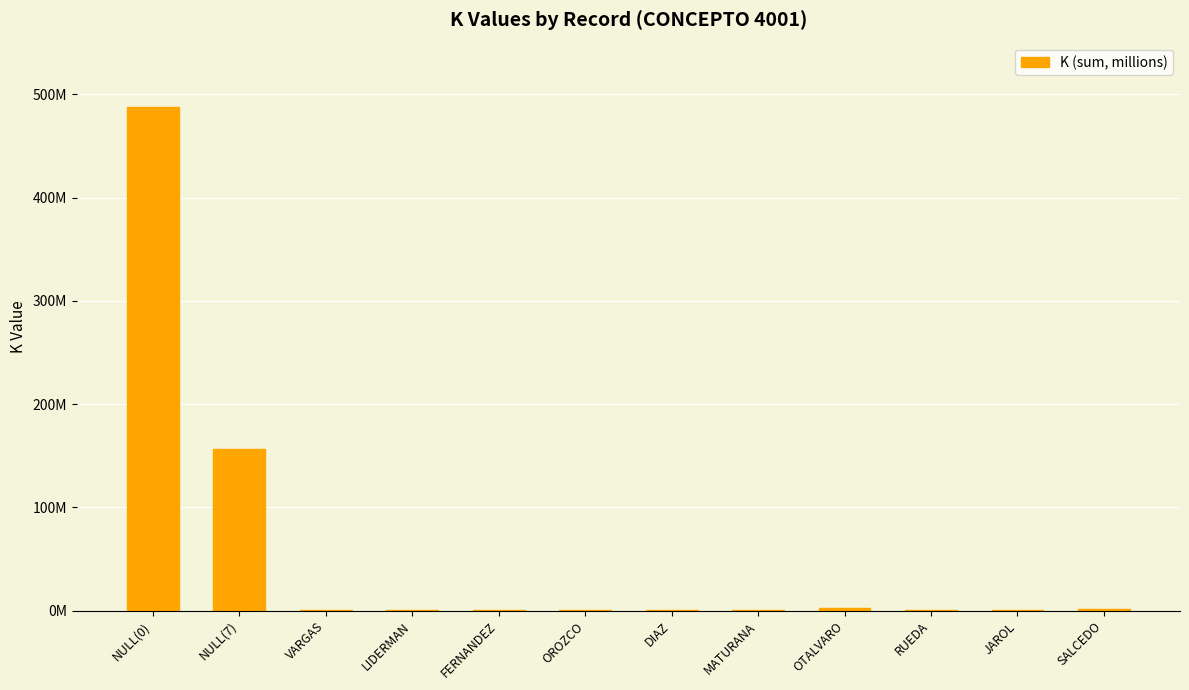

Rank the categories by value from highest to lowest.

NULL(0), NULL(7), OTALVARO, SALCEDO, VARGAS, MATURANA, LIDERMAN, DIAZ, RUEDA, OROZCO, JAROL, FERNANDEZ